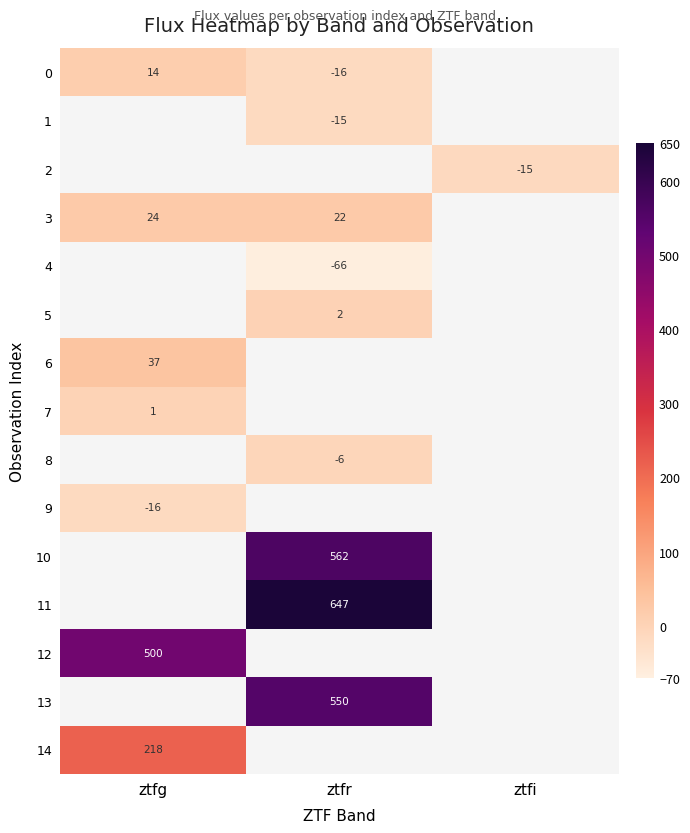

What is the maximum value for 12?

500.4